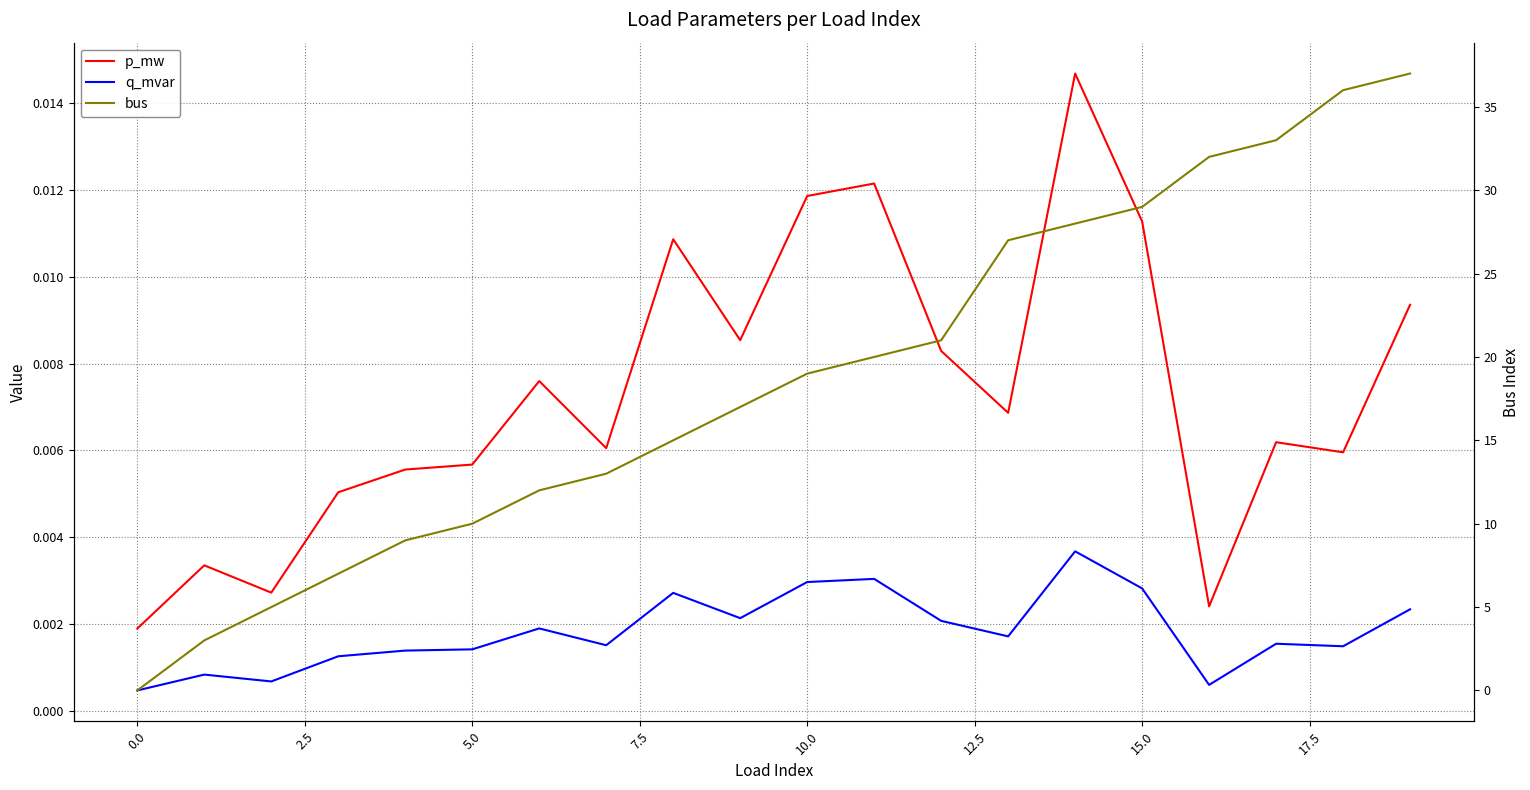

Rank the series by their maximum value, from lowest to highest.

q_mvar, p_mw, bus